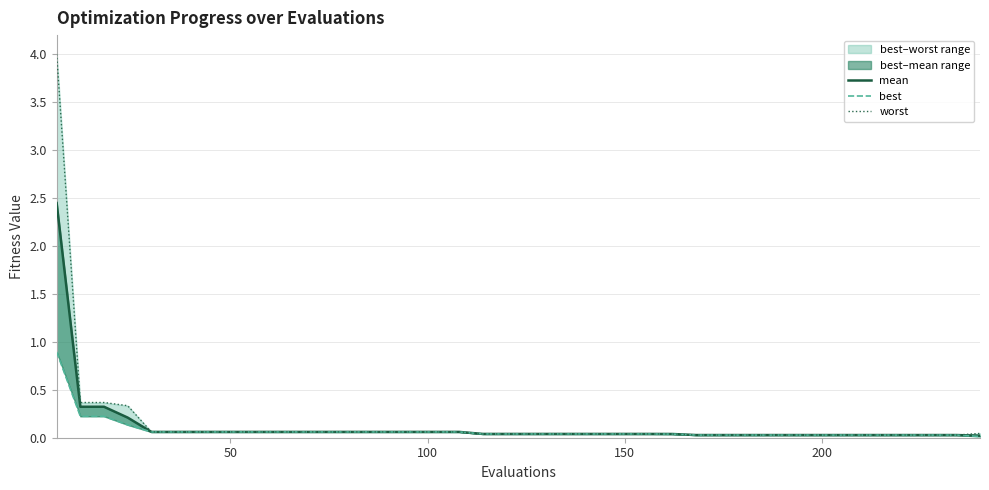

Count the number of categories in the chart.

40